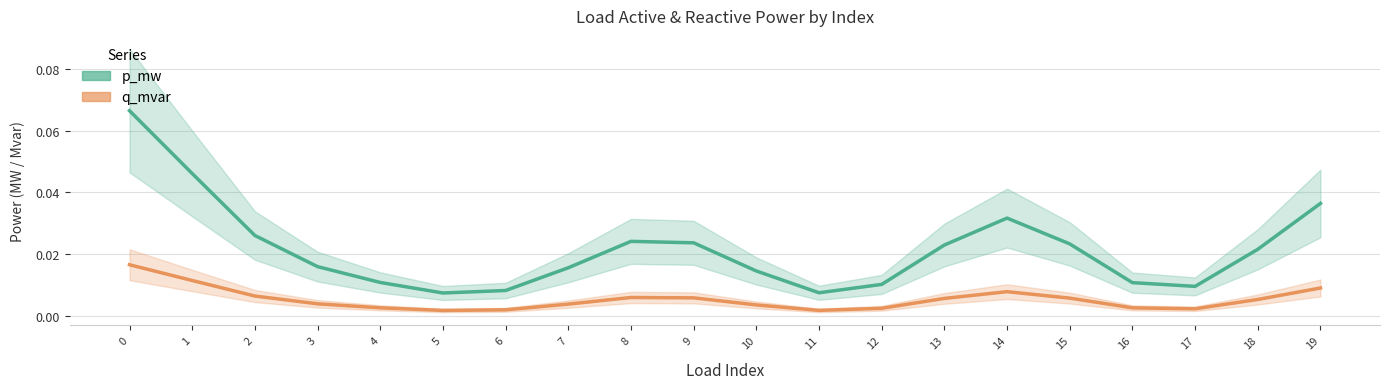

List the series in order of their peak value, highest first.

p_mw, q_mvar